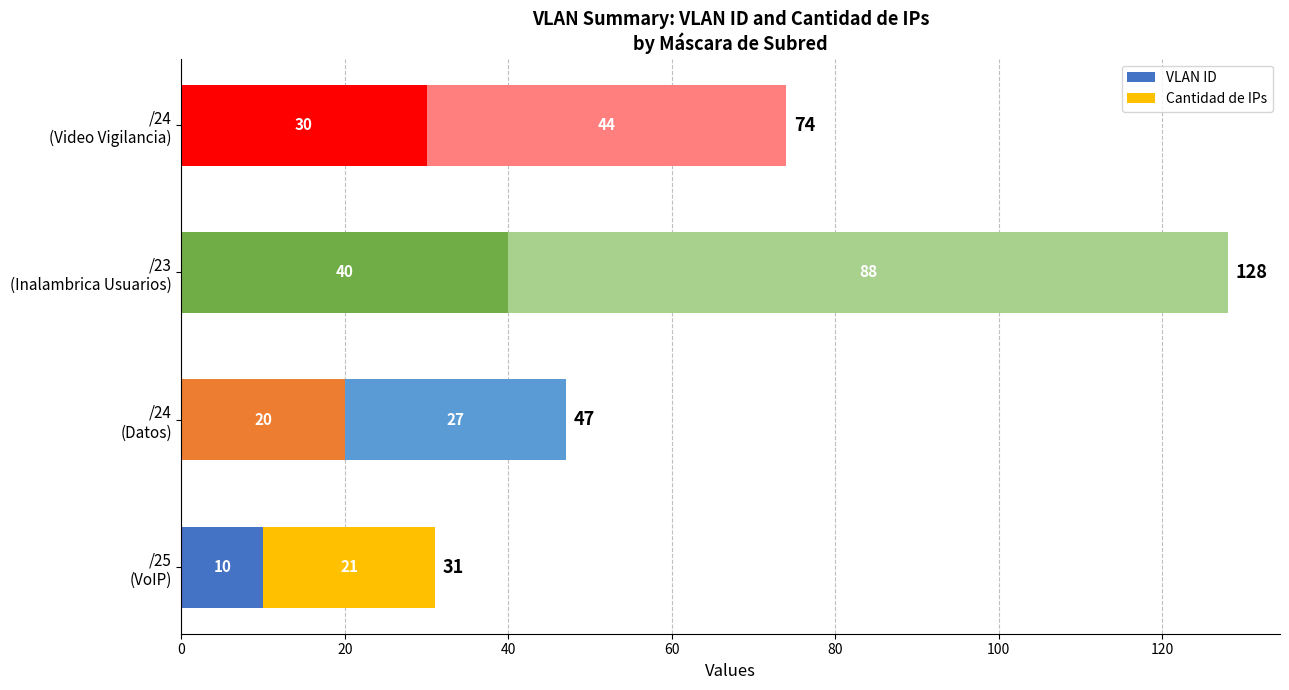

What is the sum of all VLAN ID values?

100